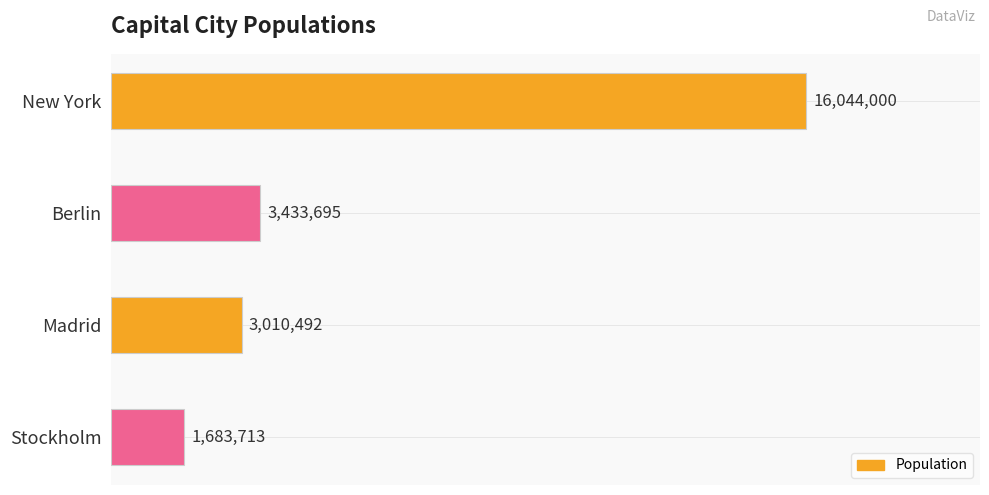

Are the bars grouped side by side (vs. stacked)?

No